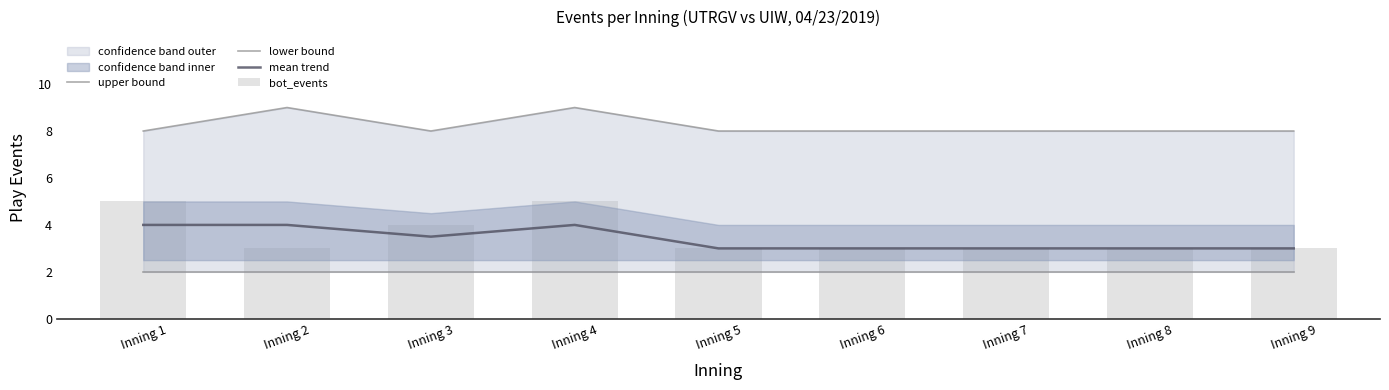

What is the maximum value for mean trend?

4.0